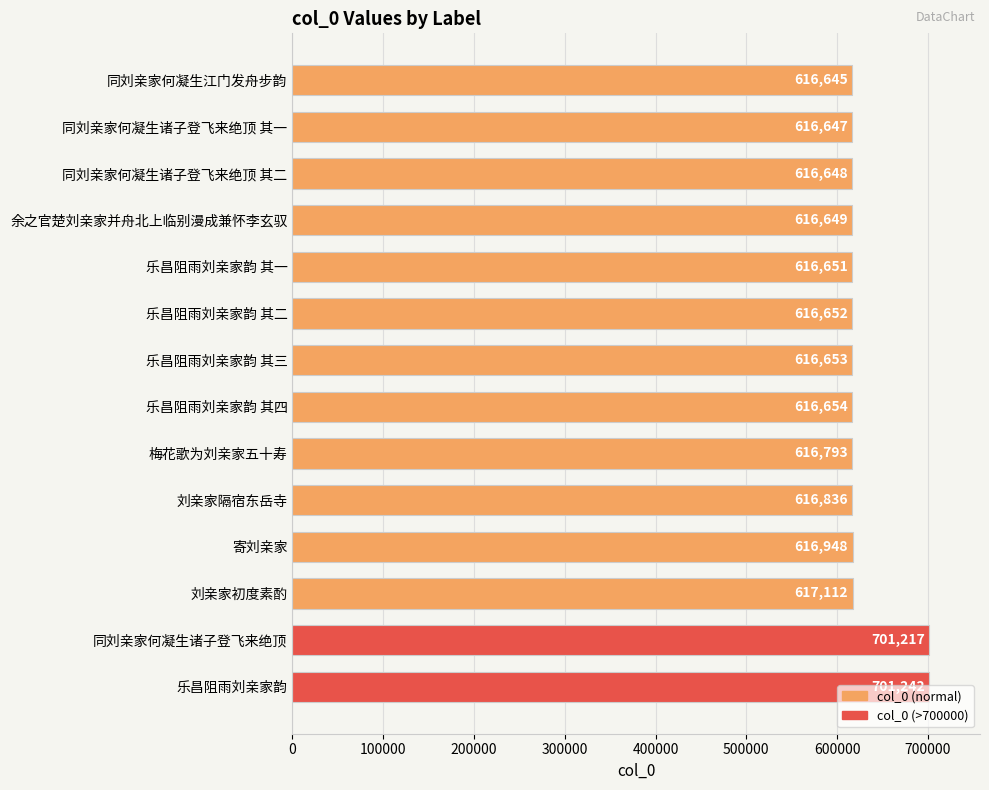

The value at 梅花歌为刘亲家五十寿 is 616793. True or false?

True